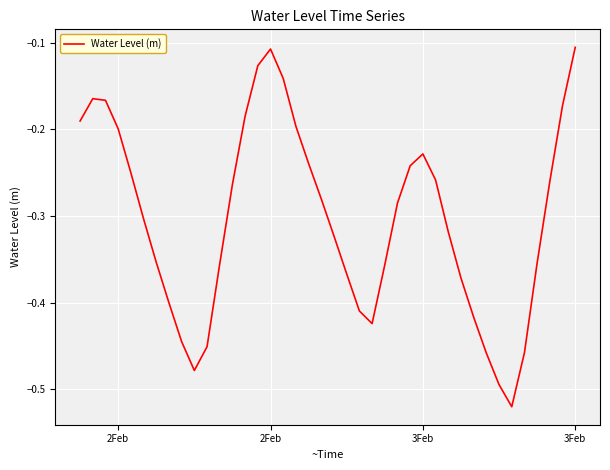

What is the difference between the maximum and minimum values?

0.4